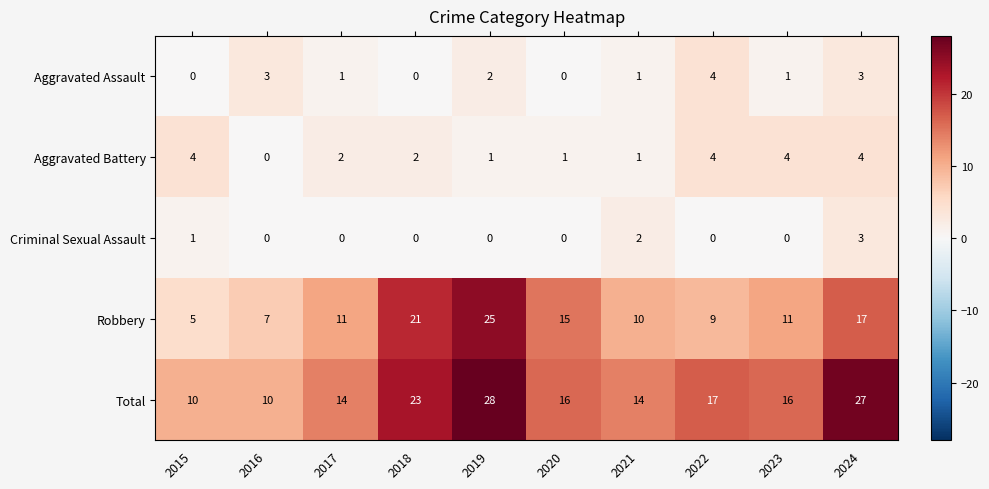

What is the maximum value shown in the chart?

28